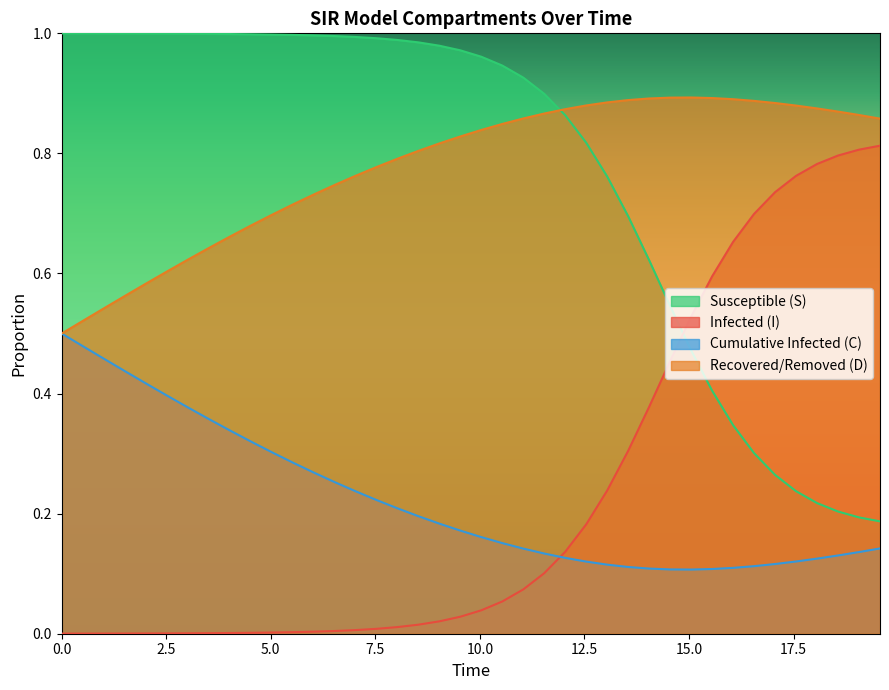

List the series in order of their peak value, lowest first.

Cumulative Infected (C), Infected (I), Recovered/Removed (D), Susceptible (S)